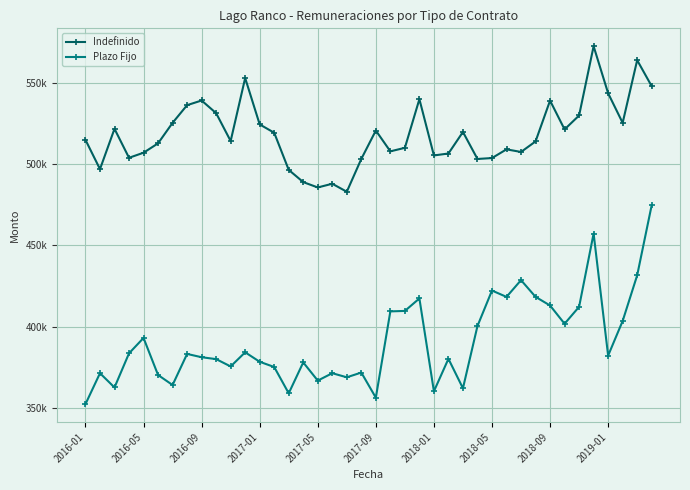

True or false: Indefinido and Plazo Fijo cross at least once.

False